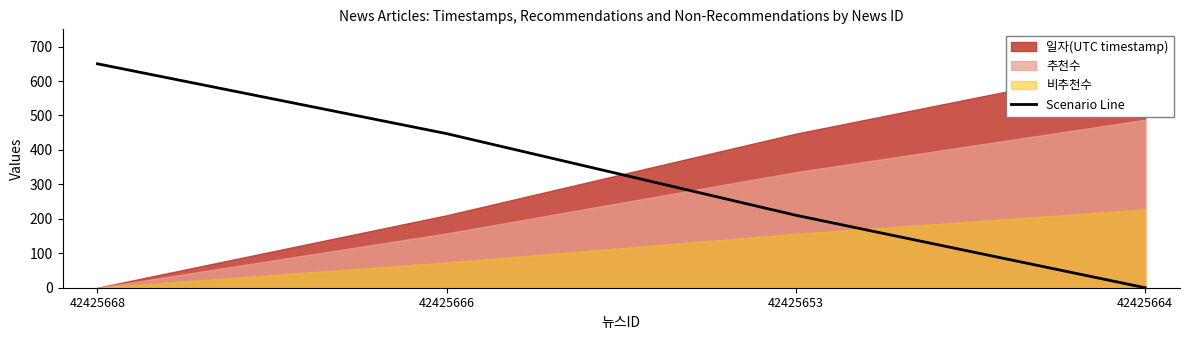

True or false: the data has more than 0 interior local peaks.

False